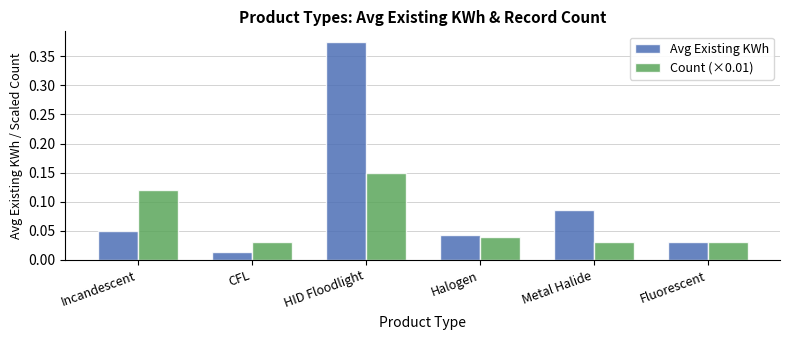

The value of Avg Existing KWh at Incandescent is 0.1. True or false?

False